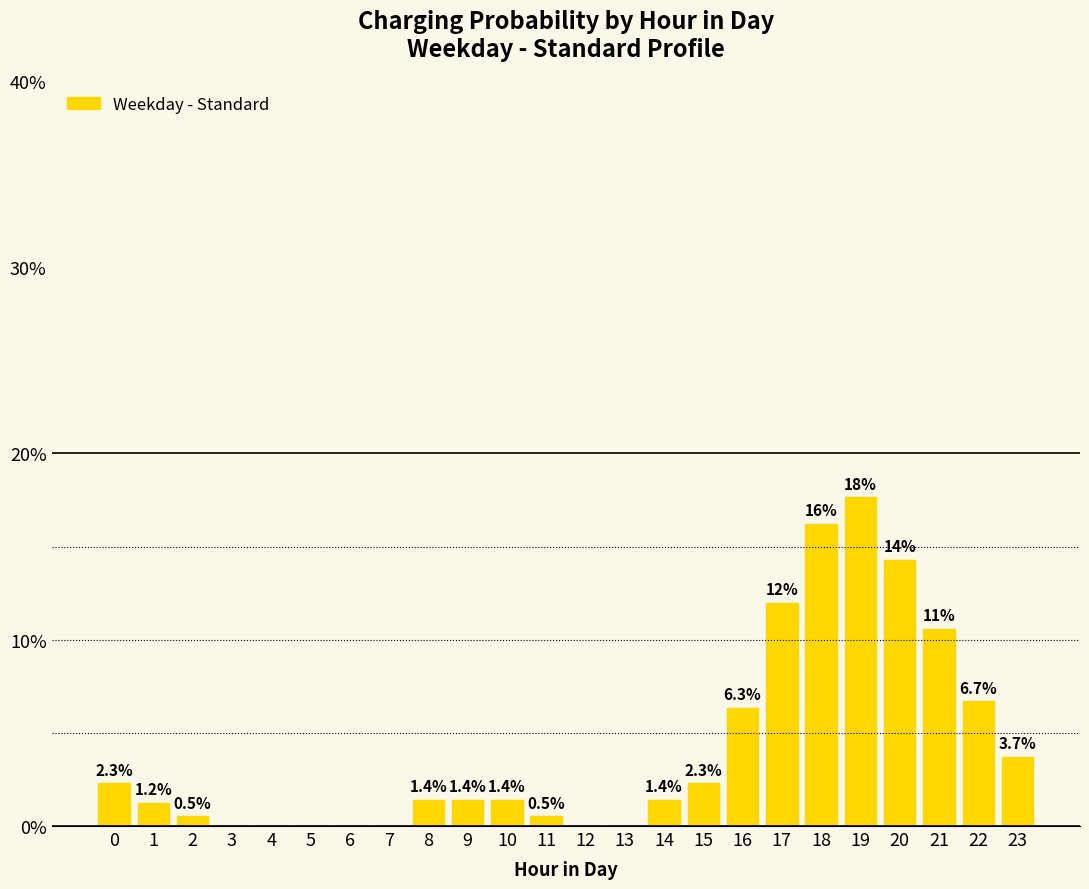

At which label is the value closest to 0?

3